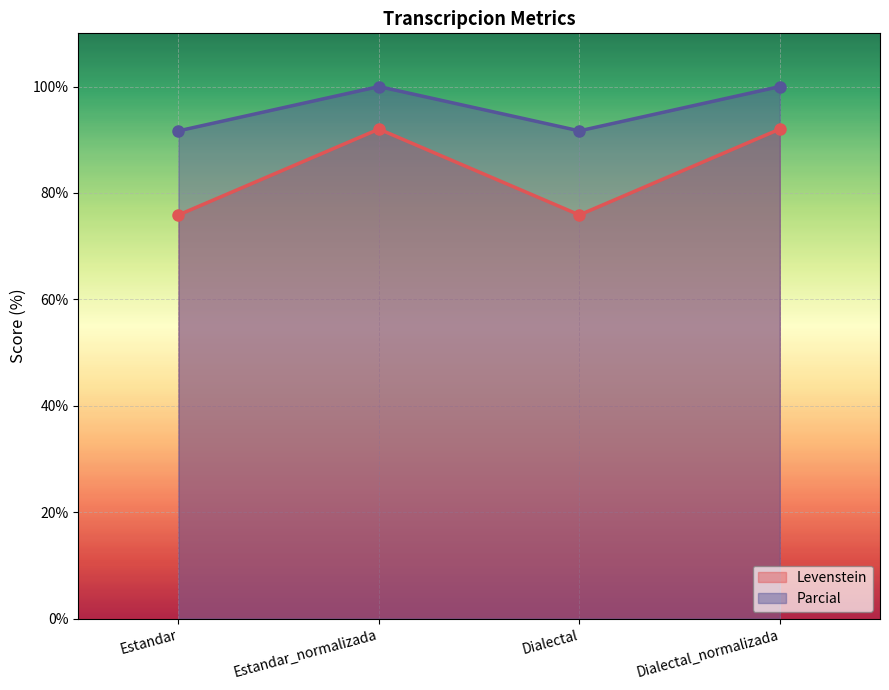

What is the sum of all Parcial values?

383.3